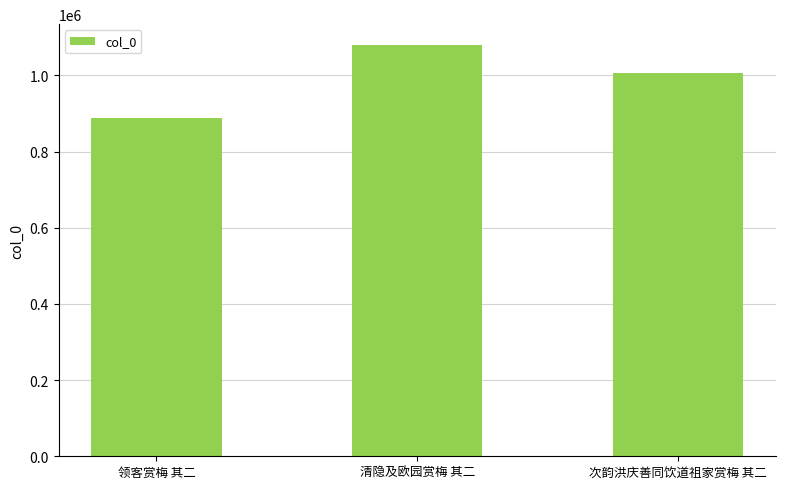

Which has a higher value, 领客赏梅 其二 or 清隐及欧园赏梅 其二?

清隐及欧园赏梅 其二